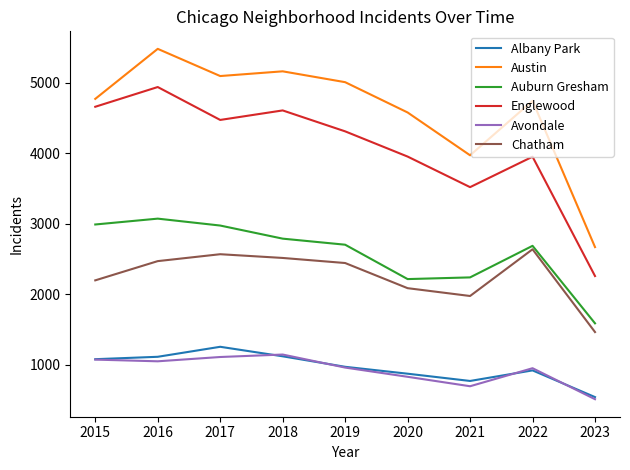

How many interior local peaks does the Avondale series have?

2